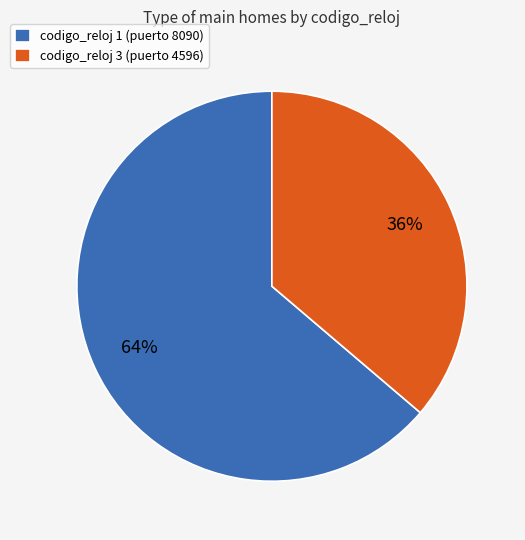

The codigo_reloj 3 (puerto 4596) slice represents 36% of the pie. True or false?

True